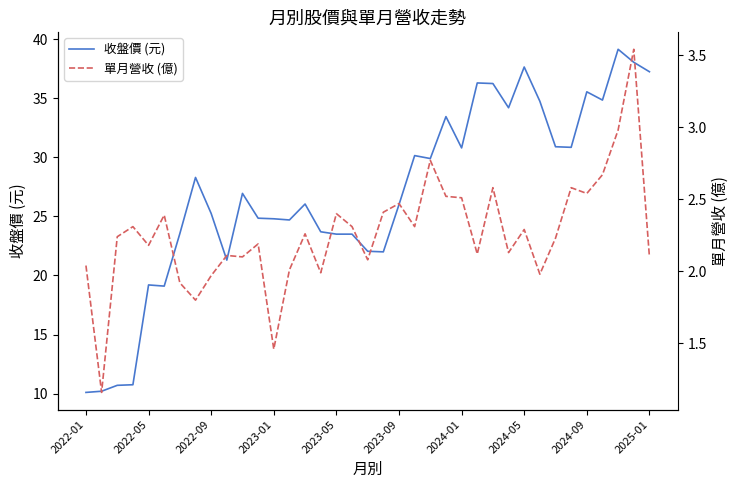

What are all the series names shown in the legend?

收盤價 (元), 單月營收 (億)